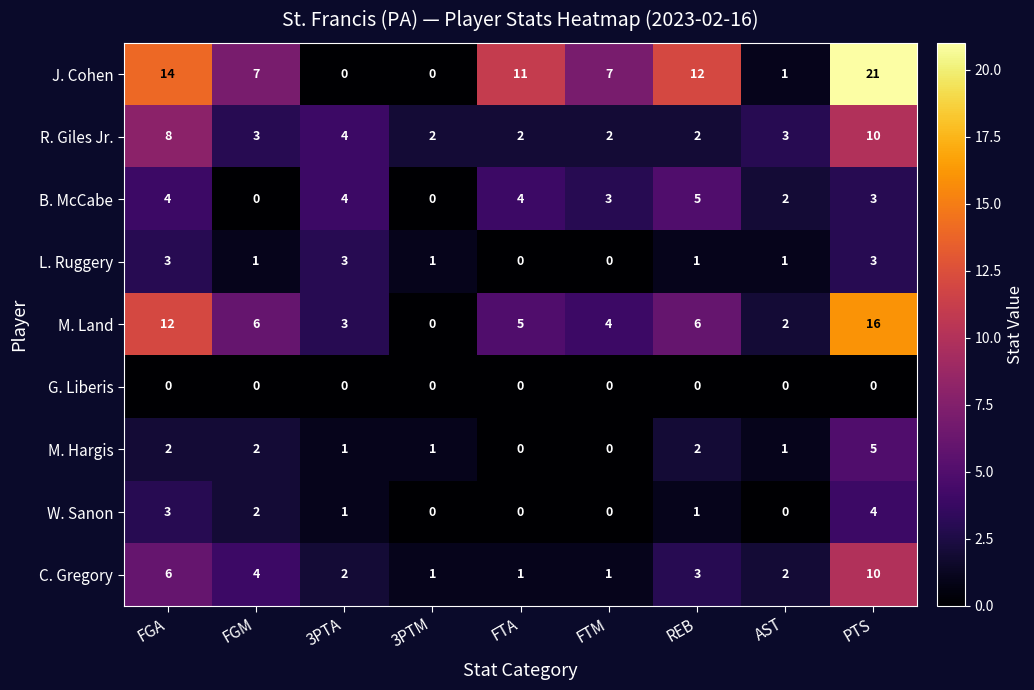

Which label corresponds to the largest value in the chart?

PTS